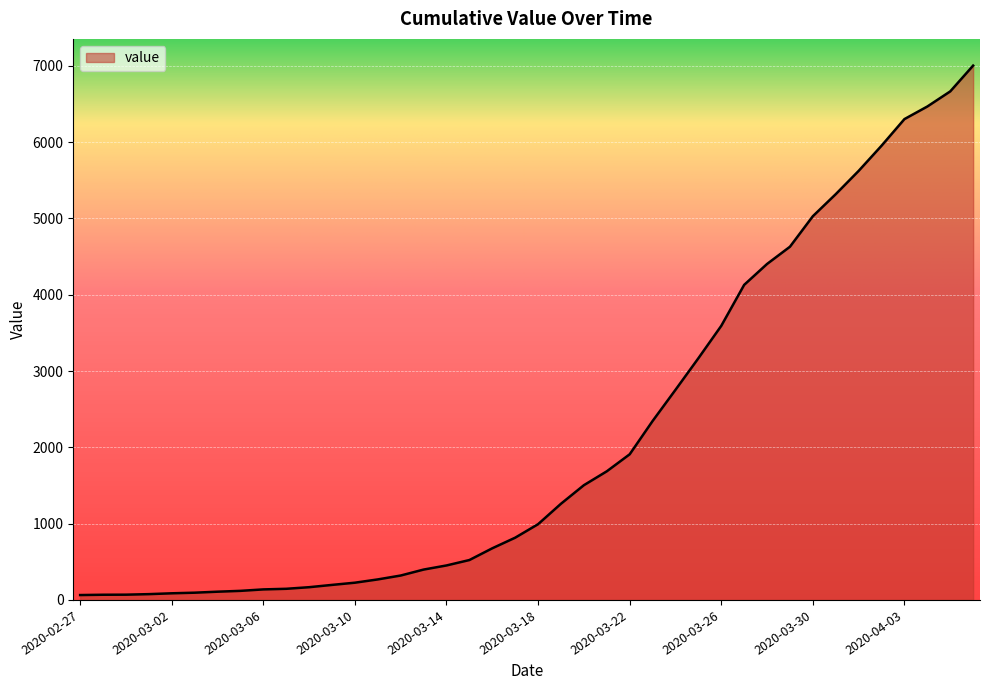

What is the maximum value shown in the chart?

7004